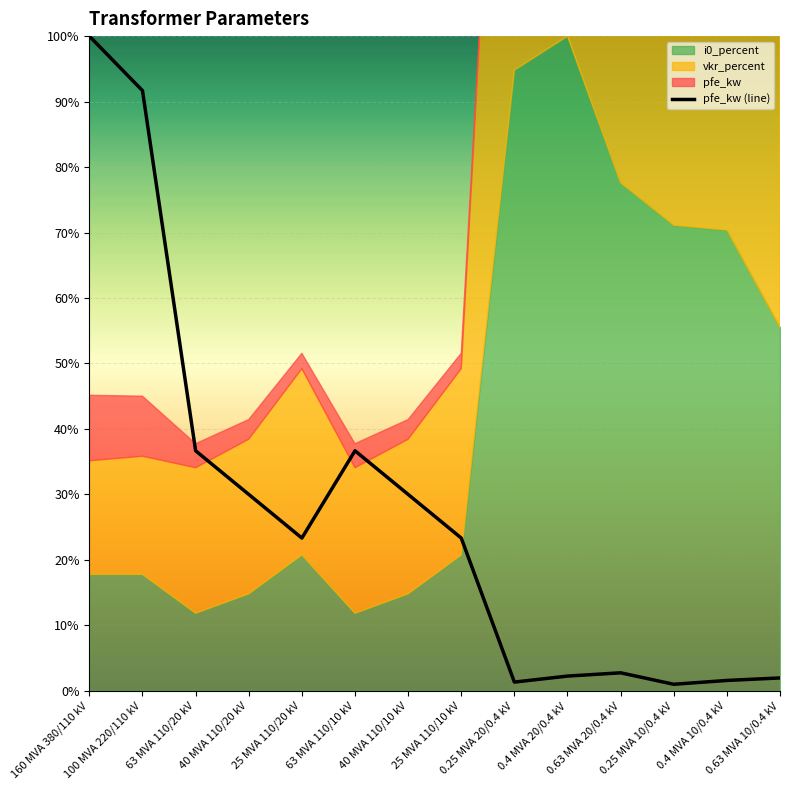

What is the smallest value displayed?

1.0